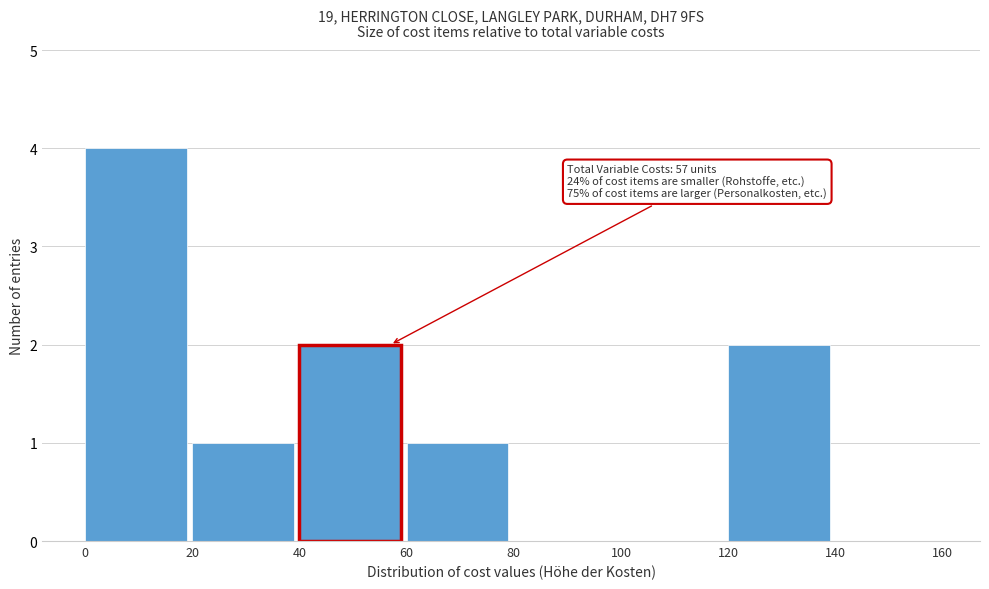

Over which range of the x-axis is the bar tallest?

0 to 20